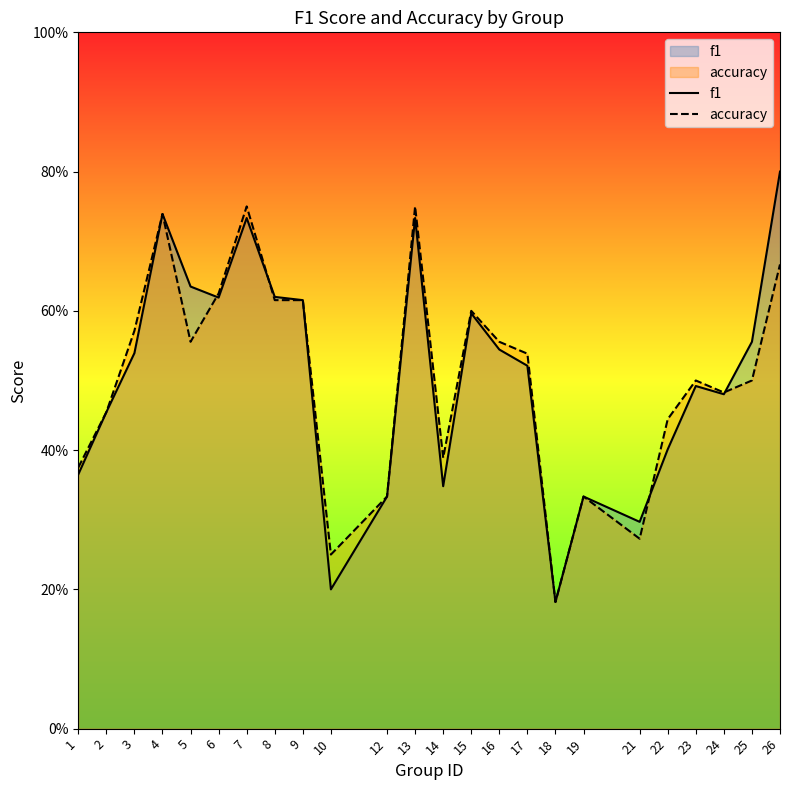

Is it true that accuracy equals 0.4 at 10?

False